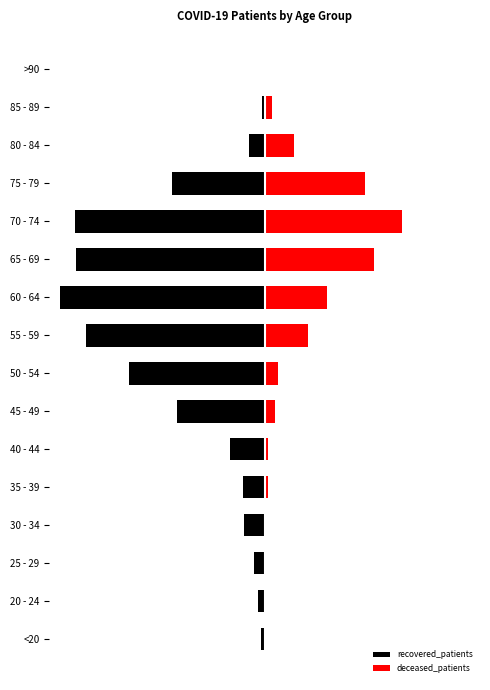

How many data points in deceased_patients are above 18?

7